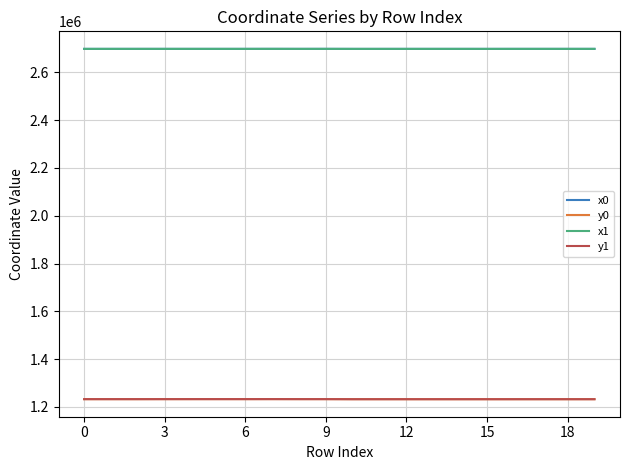

In y1, how many points are lower than both neighbors (excluding endpoints)?

5